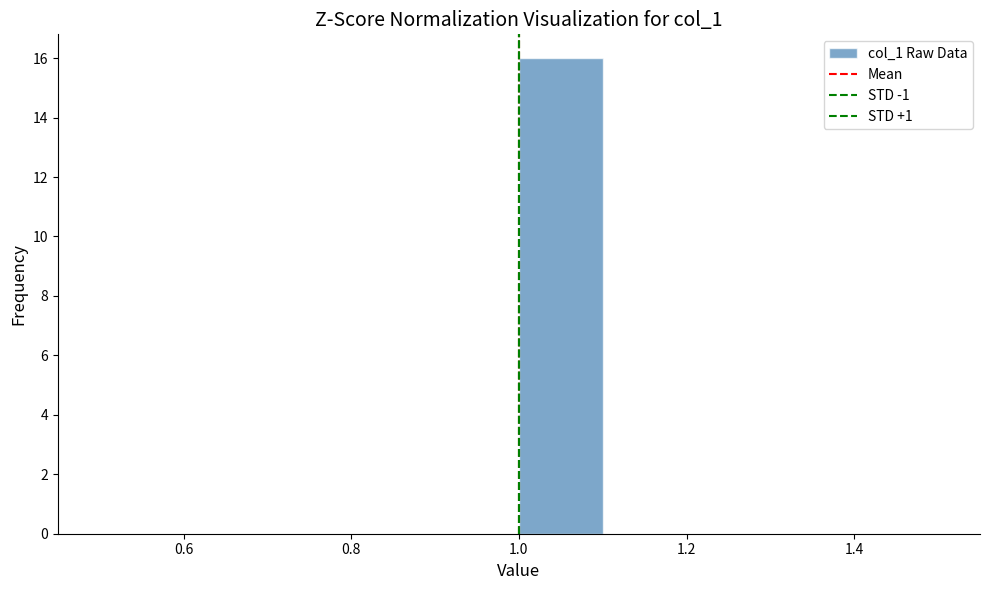

What is the height of the bar covering 1.0 to 1.1 on the x-axis? The values are not printed on the chart, so give them approximately, as read against the axis.

16